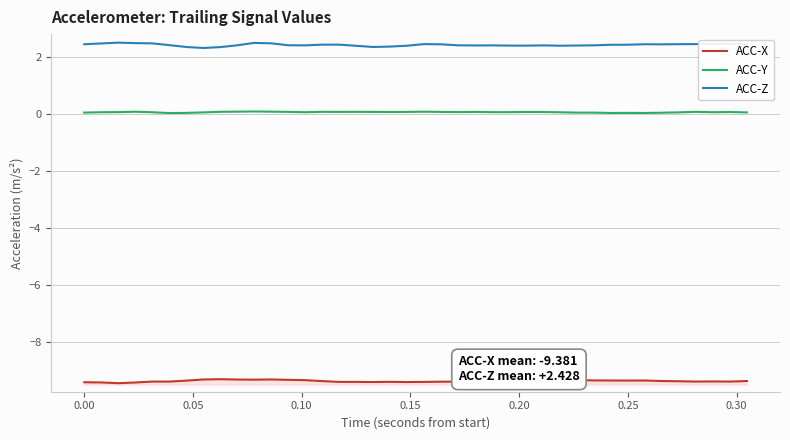

List the series in order of their overall mean, lowest first.

ACC-X, ACC-Y, ACC-Z